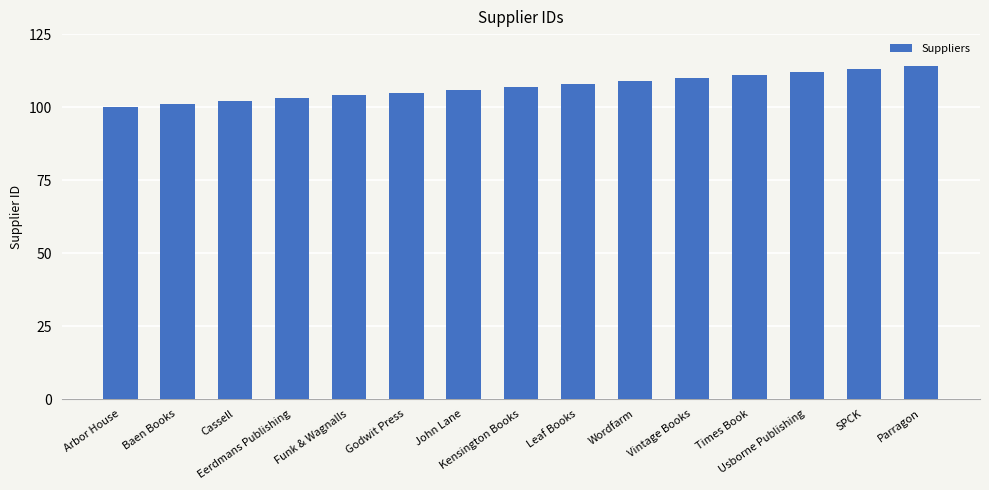

Are the bars grouped side by side (vs. stacked)?

No